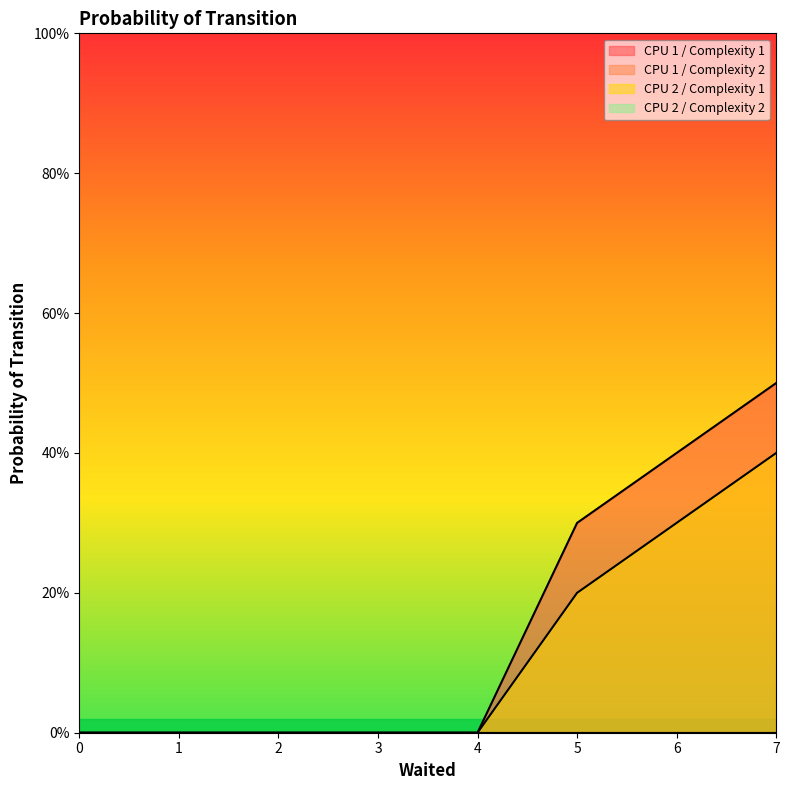

Reading left to right, transcribe all the data shown in this chart.

CPU 1 / Complexity 1: 0.0	0.0	0.0	0.0	0.0	0.3	0.4	0.5
CPU 2 / Complexity 1: 0.0	0.0	0.0	0.0	0.0	0.2	0.3	0.4